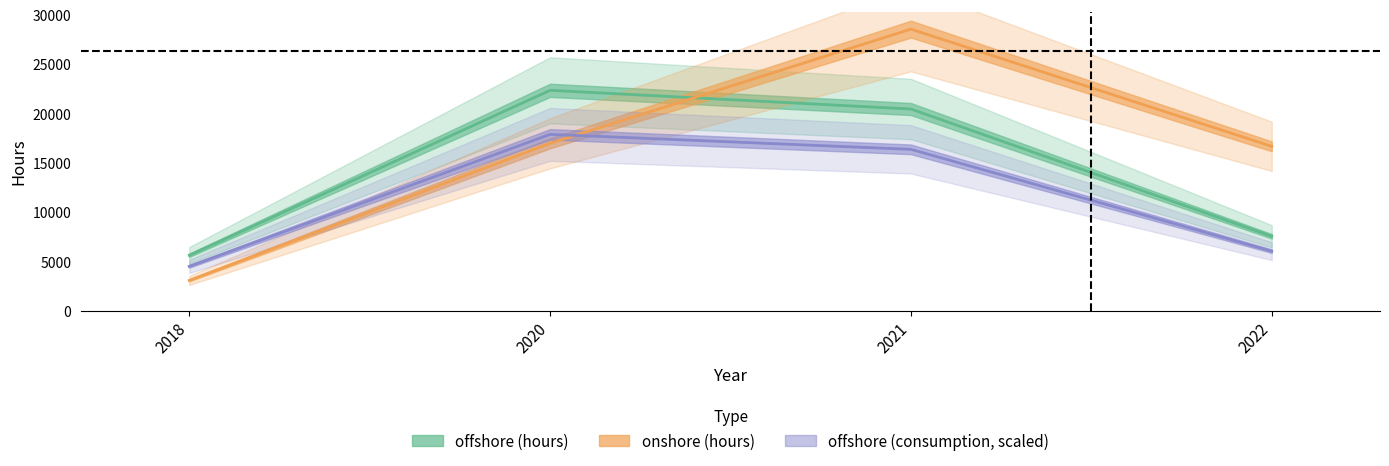

Reading left to right, what are all the values shown in this chart?

offshore_hours: 5608.0	22335.5	20437.6	7532.0
onshore_hours: 3060.0	16963.1	28538.5	16654.5
offshore_consumption: 4486.4	17868.4	16350.1	6025.6